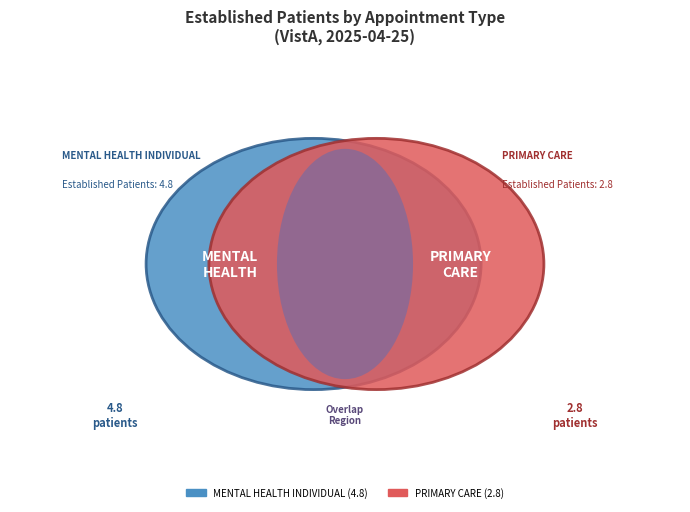

Do PRIMARY CARE and MENTAL HEALTH INDIVIDUAL together represent more than half of the pie?

Yes